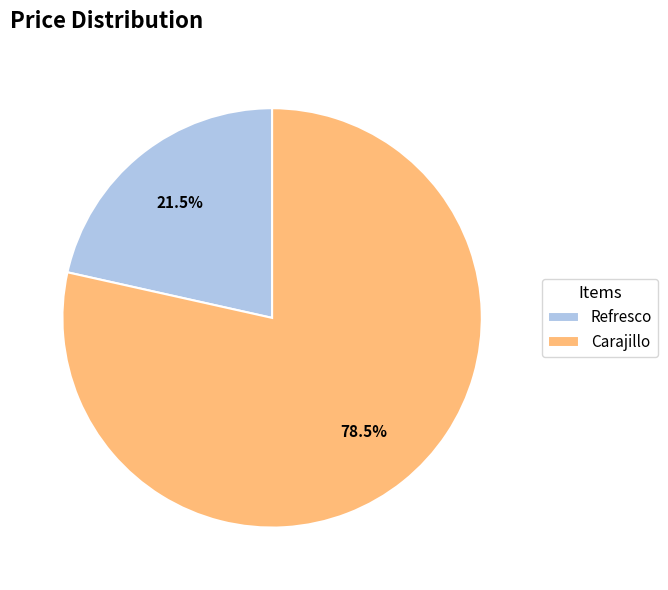

Which slice is the largest?

Carajillo